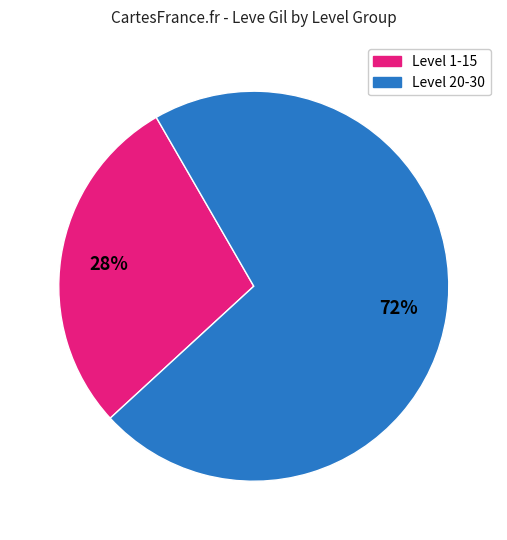

To the nearest percent, what is the average slice percentage?

50%